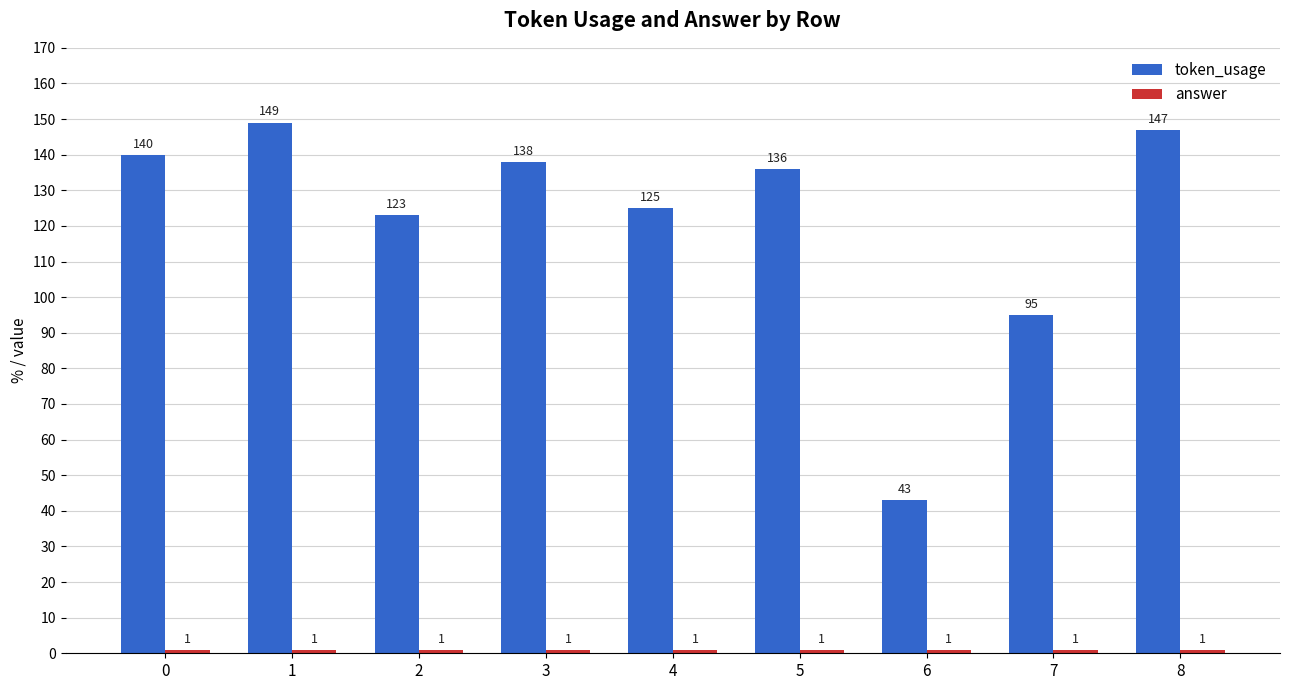

How many categories are shown in the chart?

9